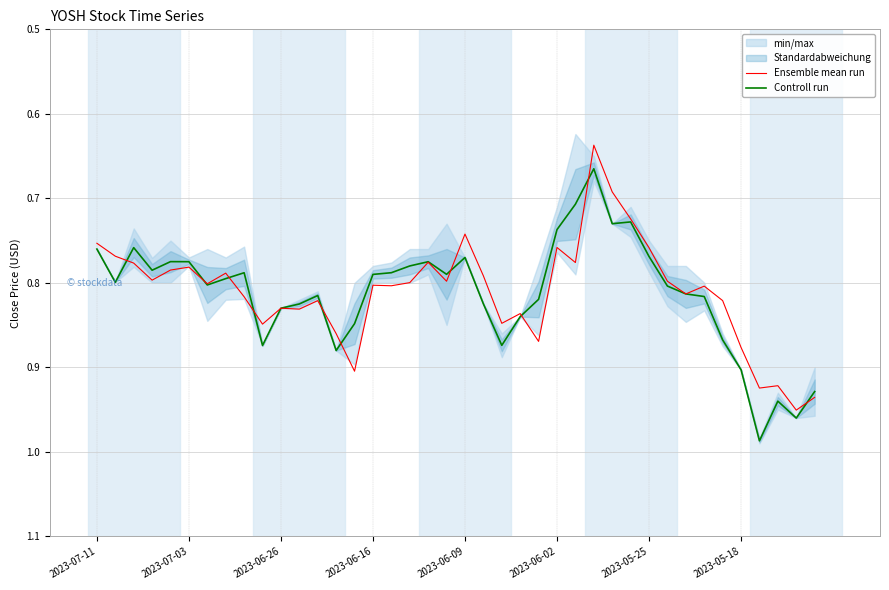

True or false: Ensemble mean run and Controll run intersect in this chart.

True